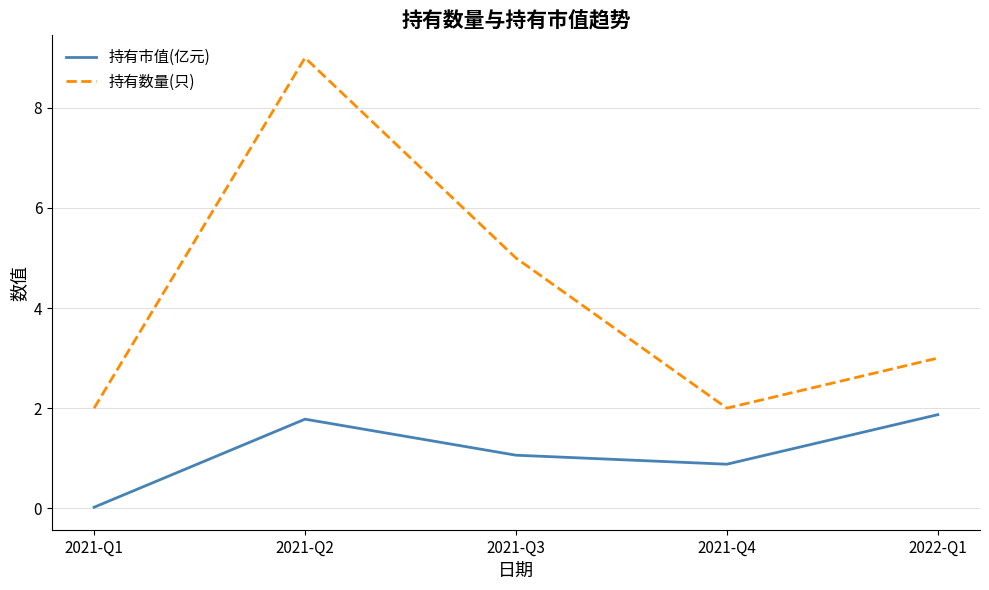

Read the 持有数量(只) value at 2021-Q4.

2.0